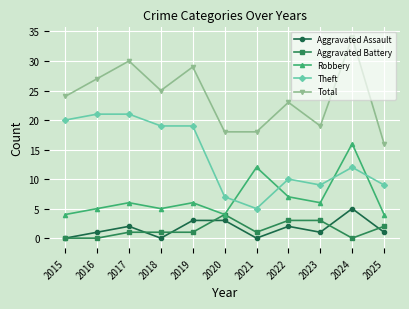

What is the difference between the second highest and second lowest values in the Aggravated Assault series?

3